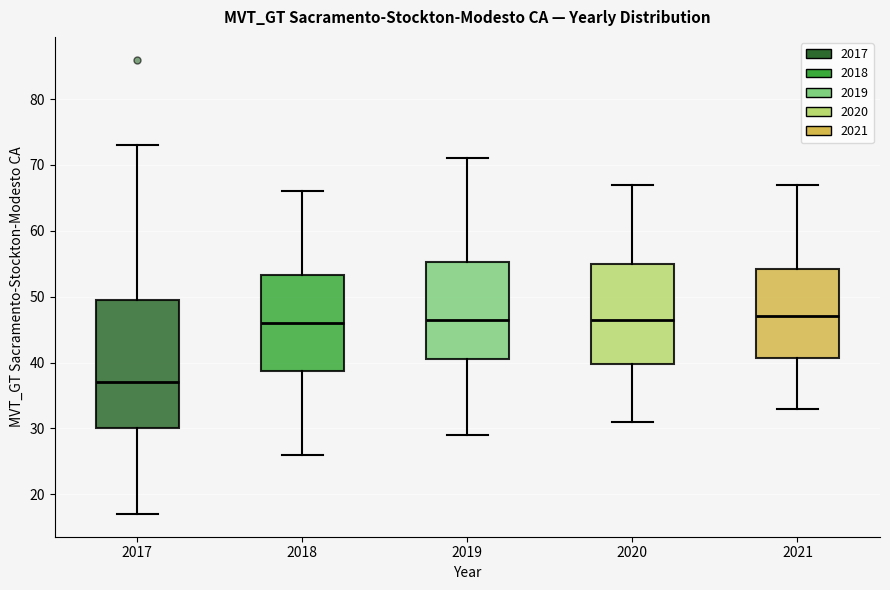

Comparing the boxes themselves (not the whiskers), which one is the tallest?

2017